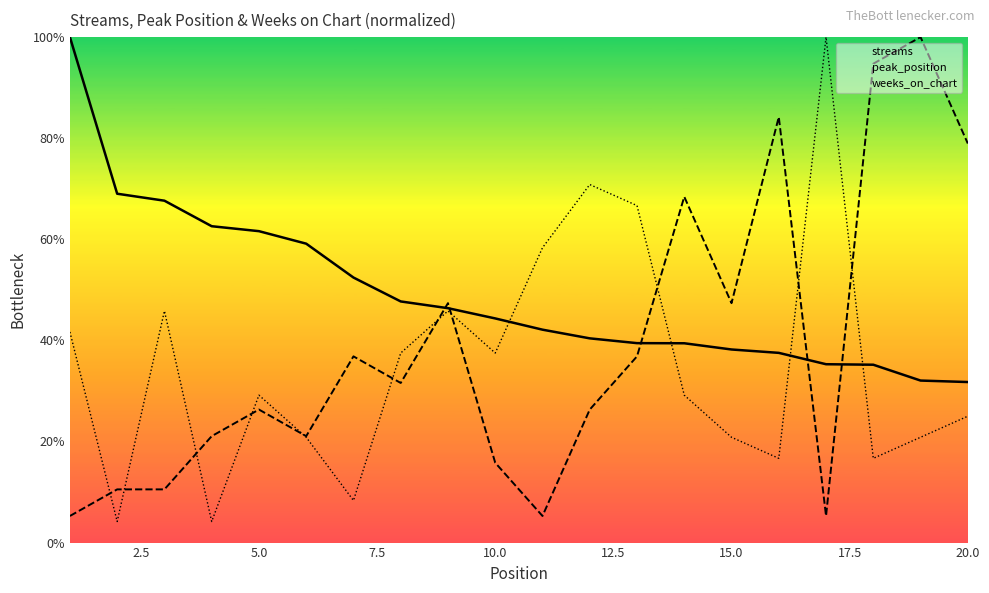

Does the chart display data point markers on the line(s)?

No